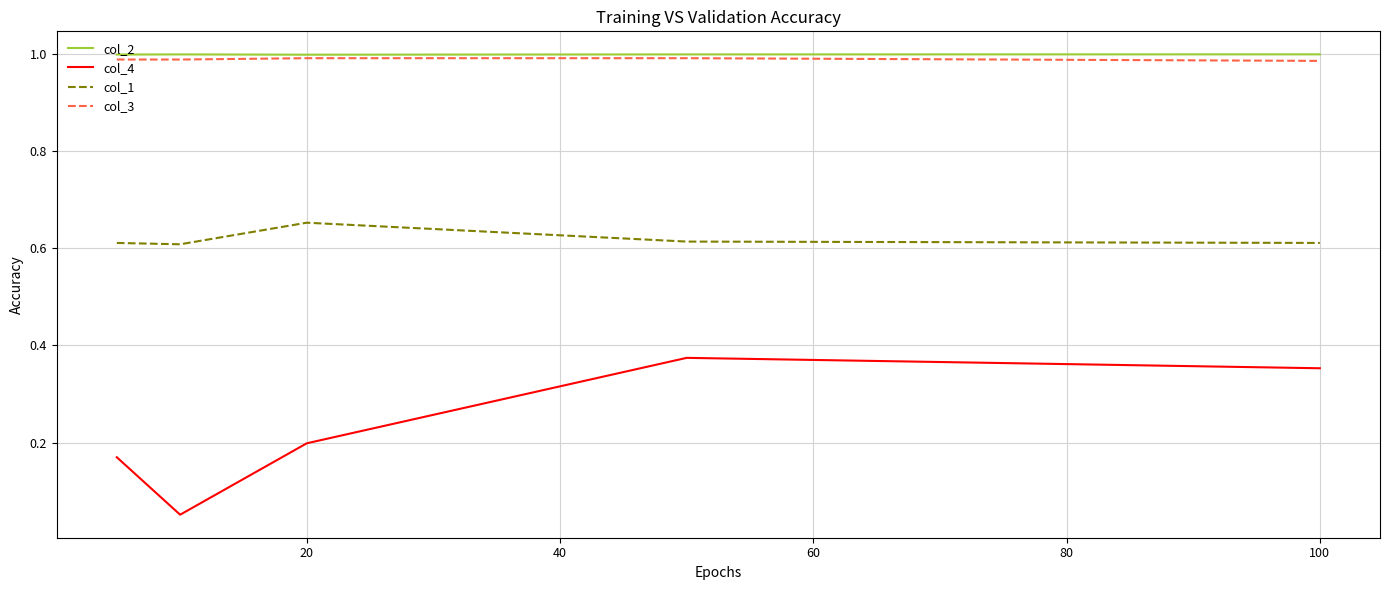

True or false: col_4 and col_1 cross at least once.

False